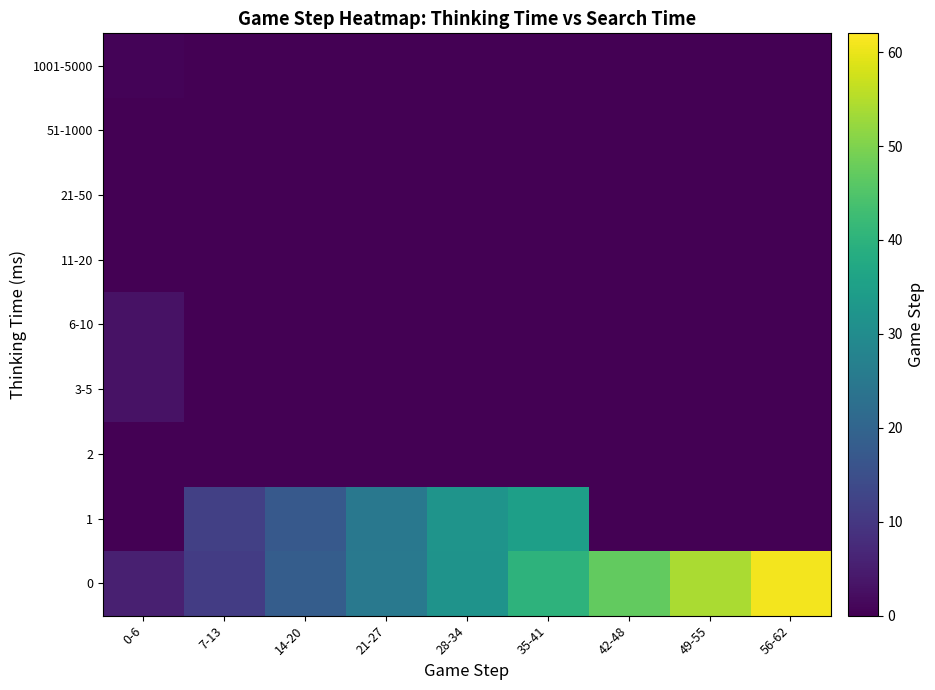

What is the total value across all series at 56-62?

61.0